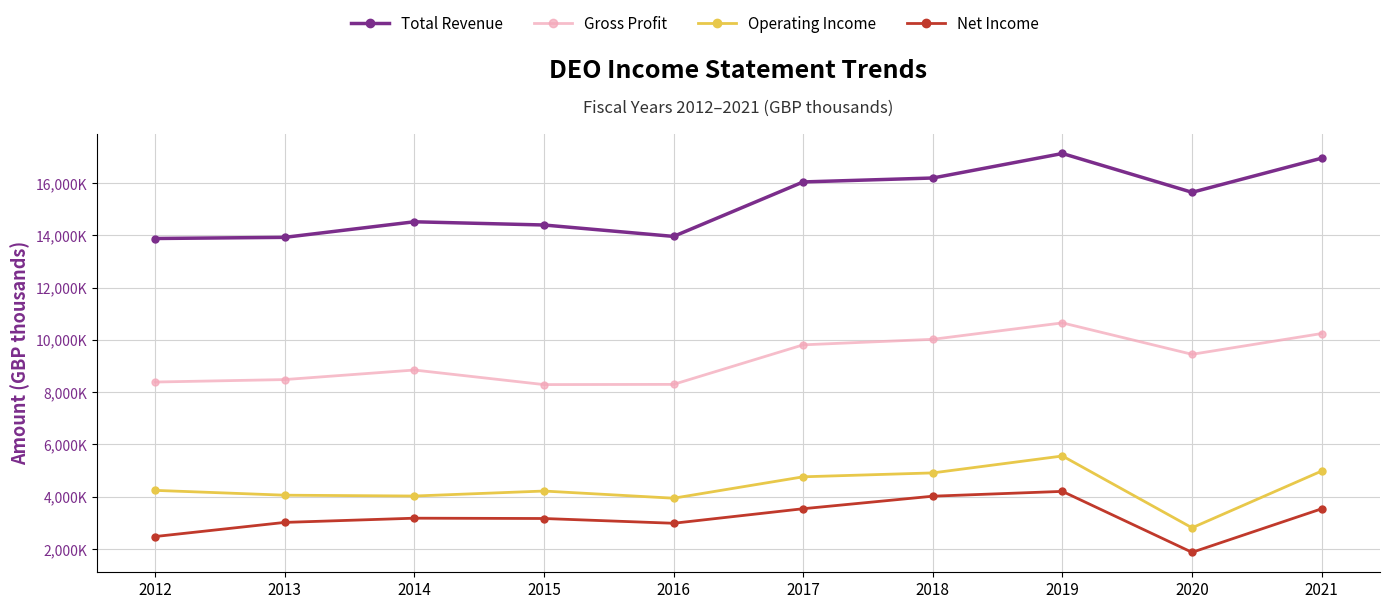

Reading left to right, extract all data points from this chart.

Total Revenue: 13876600	13920800	14516200	14393200	13956600	16039800	16190200	17127300	15643100	16948900
Gross Profit: 8388000	8482000	8847300	8290100	8298100	9810200	10021900	10650100	9448100	10242800
Operating Income: 4245500	4060600	4028800	4219600	3945400	4764000	4913100	5560000	2813900	4985000
Net Income: 2479500	3019900	3181200	3169300	2987000	3543400	4022600	4206300	1875500	3540700